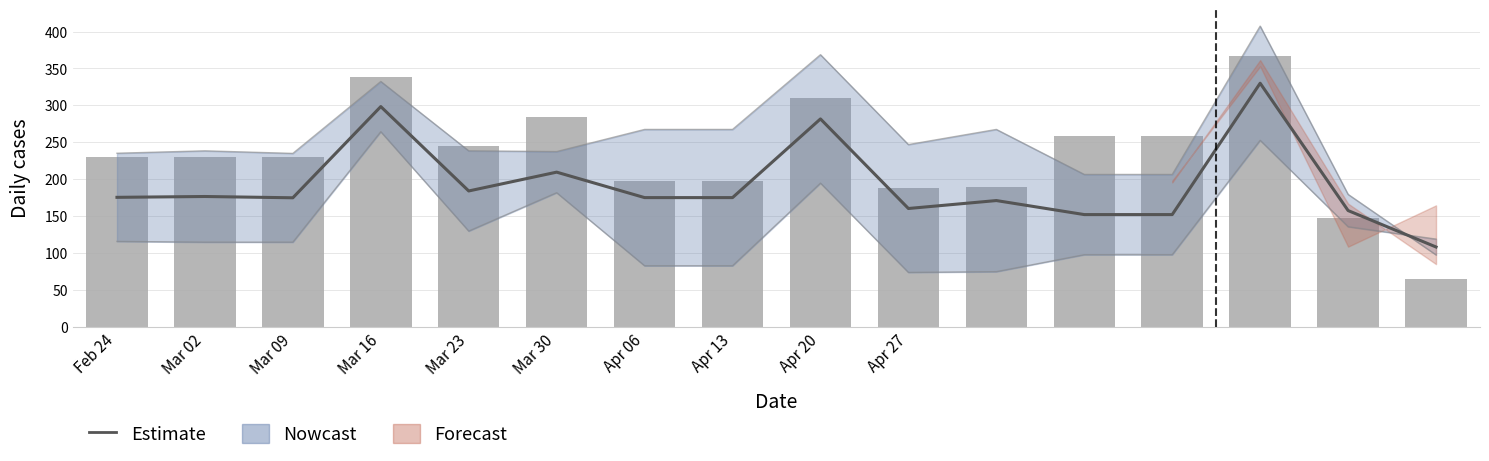

True or false: the data shows 82.0 at Apr 06.

False